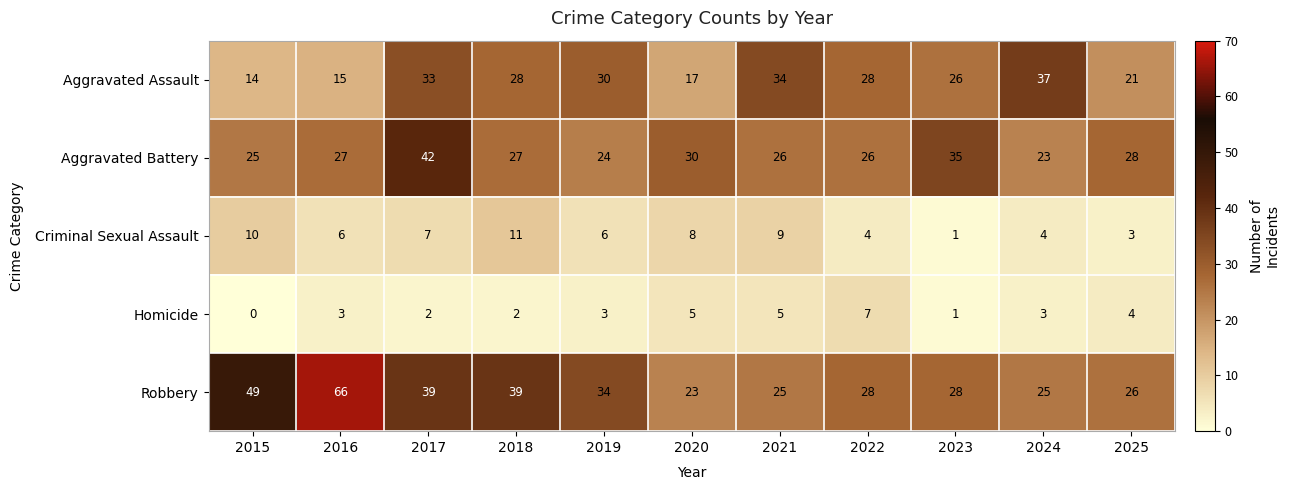

At 2025, list the series in order from smallest to largest.

Criminal Sexual Assault, Homicide, Aggravated Assault, Robbery, Aggravated Battery